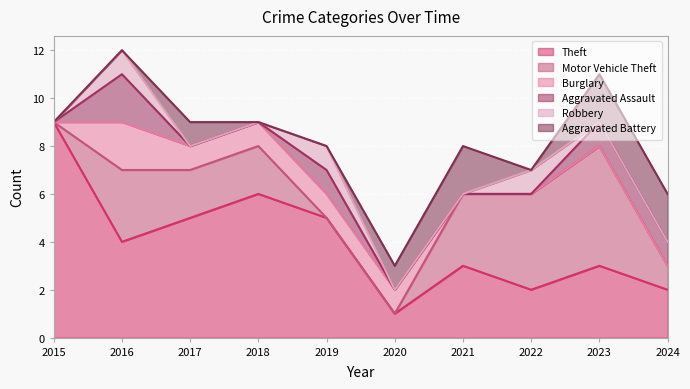

Between 2021 and 2023, which is larger?

2021